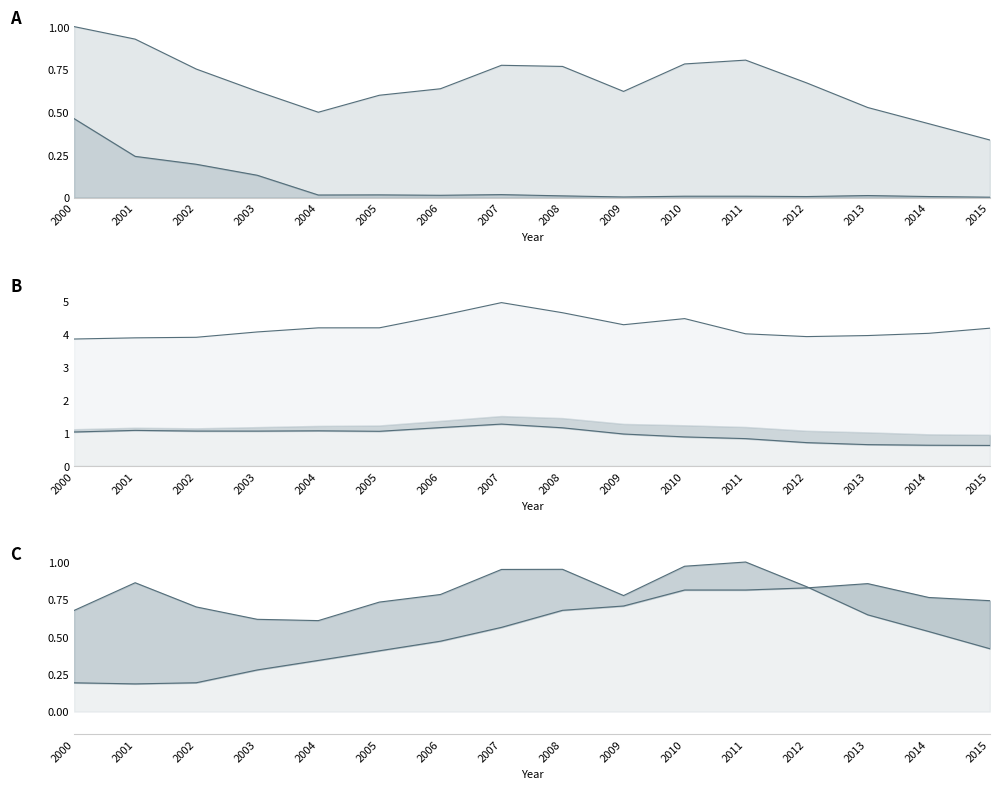

Which series has the widest spread of values?

Total Petroleum